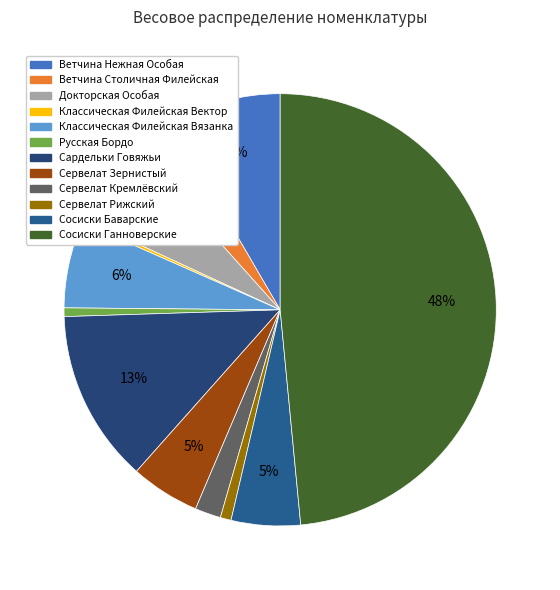

Does Сардельки Говяжьи represent more than half of the total?

No